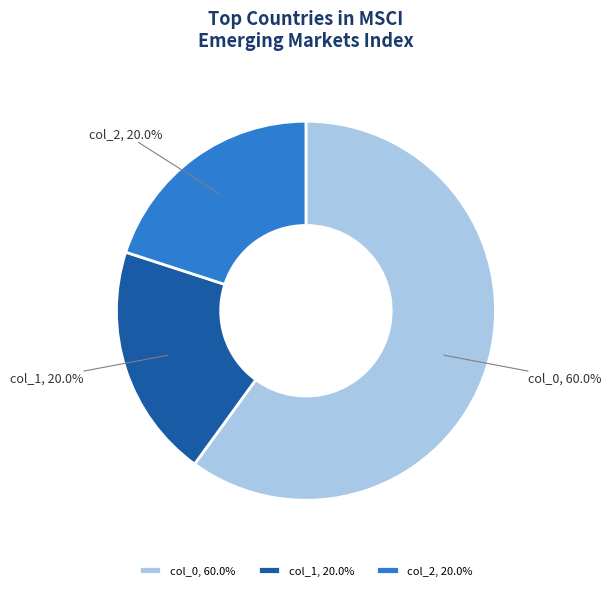

Combined, what portion of the pie is col_0, 60.0% and col_1, 20.0%?

80.0%